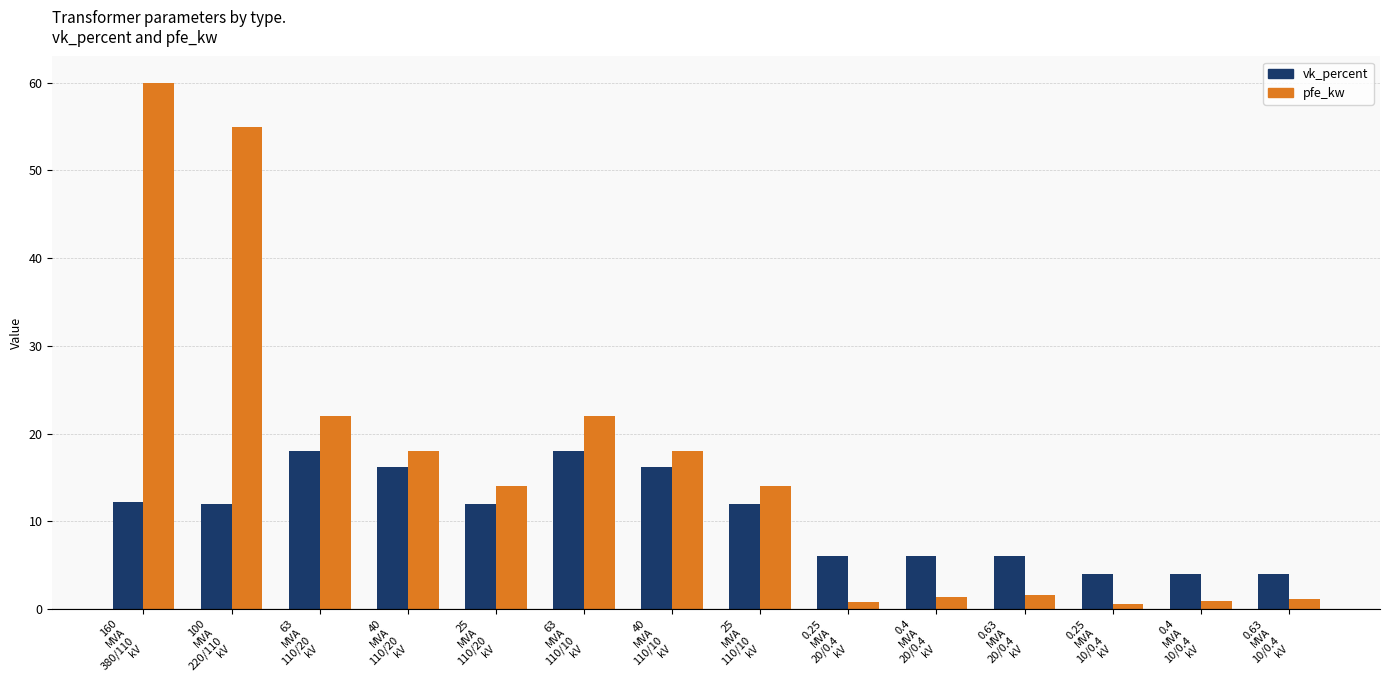

What is the difference between the maximum and minimum values in the pfe_kw series?

59.4